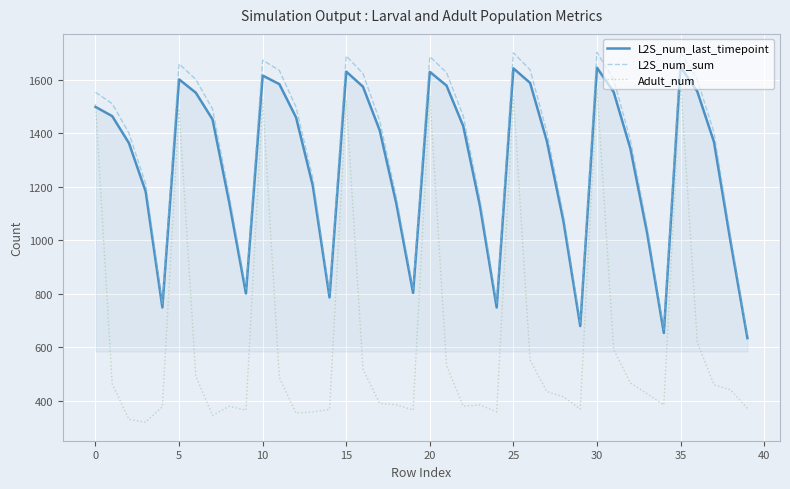

Rank the series by their maximum value, from highest to lowest.

L2S_num_sum, L2S_num_last_timepoint, Adult_num